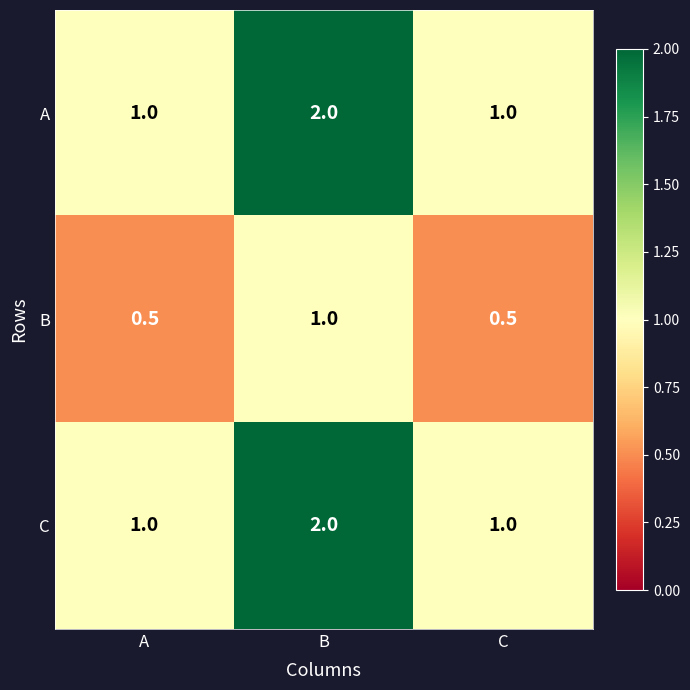

What is the minimum value shown in the chart?

0.5